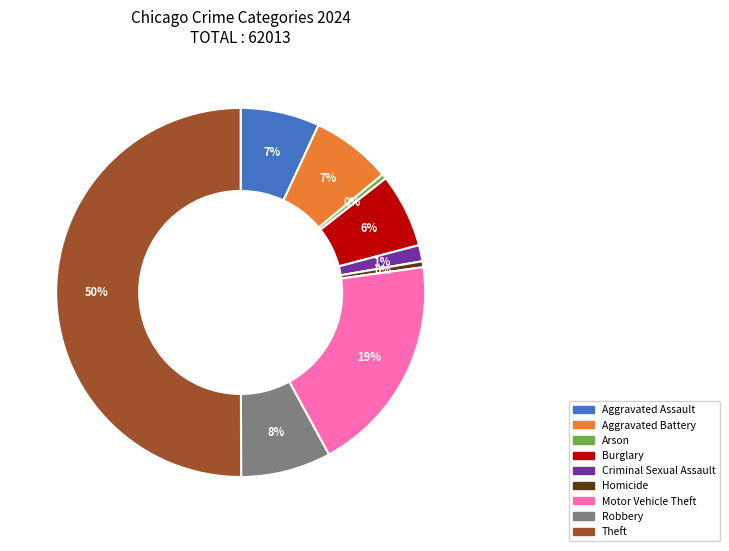

To the nearest percent, what is the average slice percentage?

11%